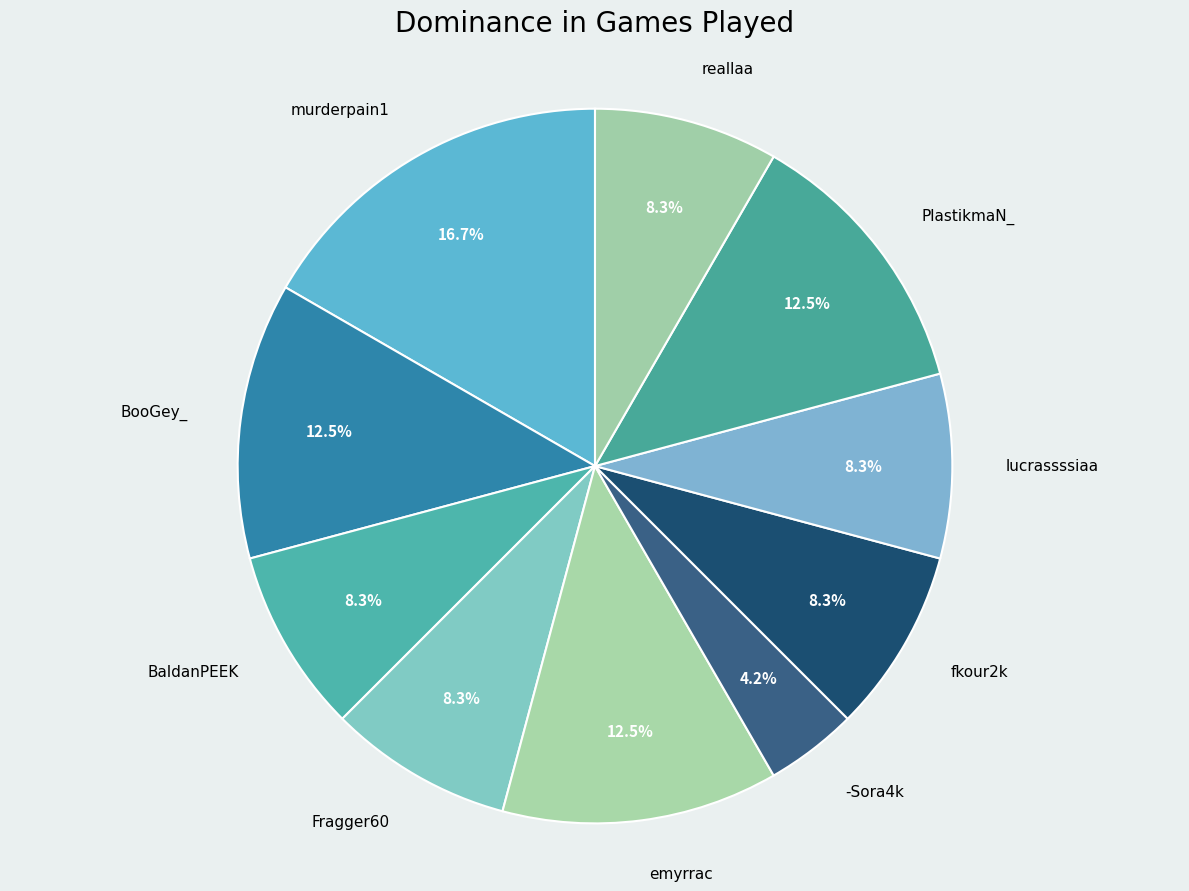

Is there a majority slice in this chart?

No